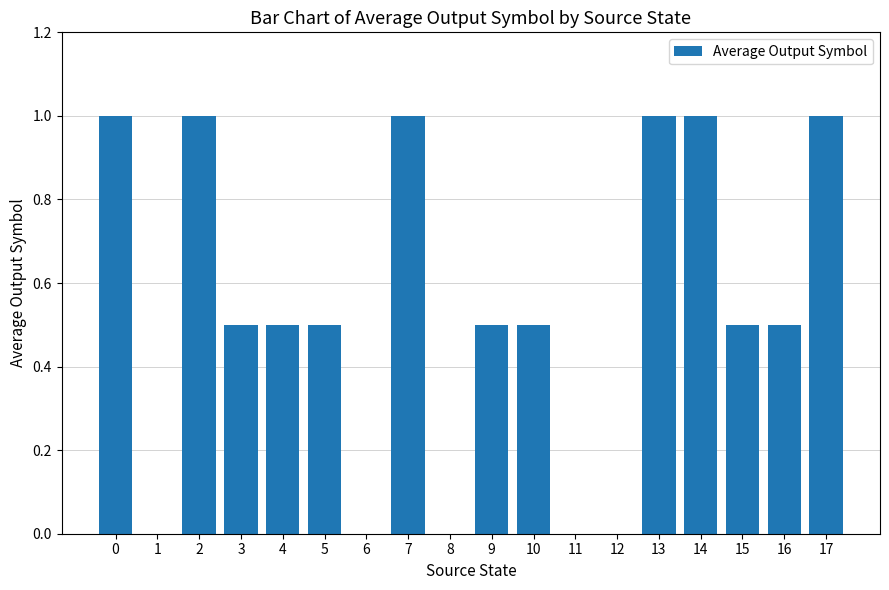

What is the average value?

0.5